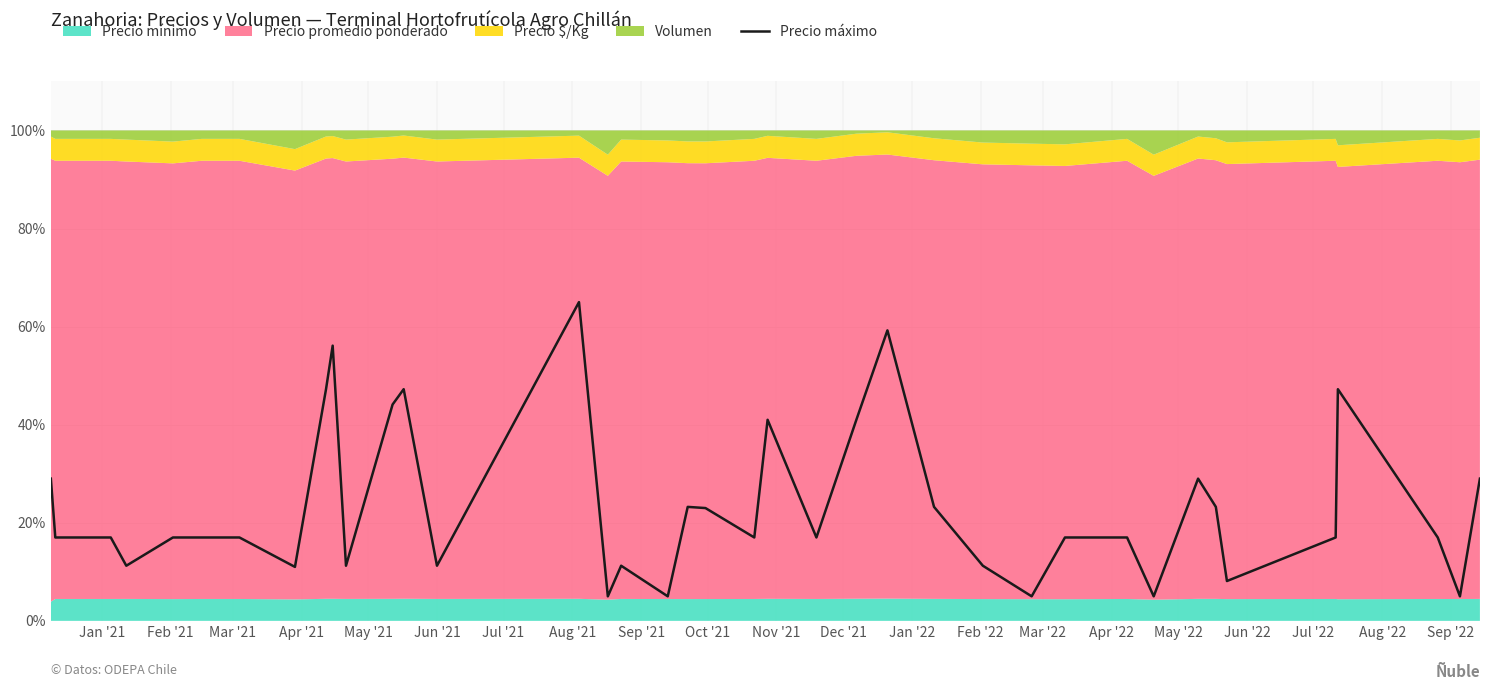

What is the label of the 36th point from the right?

May '21